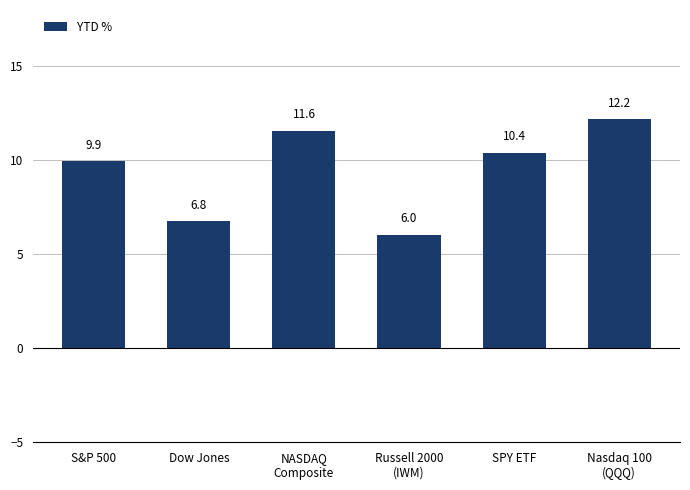

List the labels in order of value, largest first.

Nasdaq 100
(QQQ), NASDAQ
Composite, SPY ETF, S&P 500, Dow Jones, Russell 2000
(IWM)